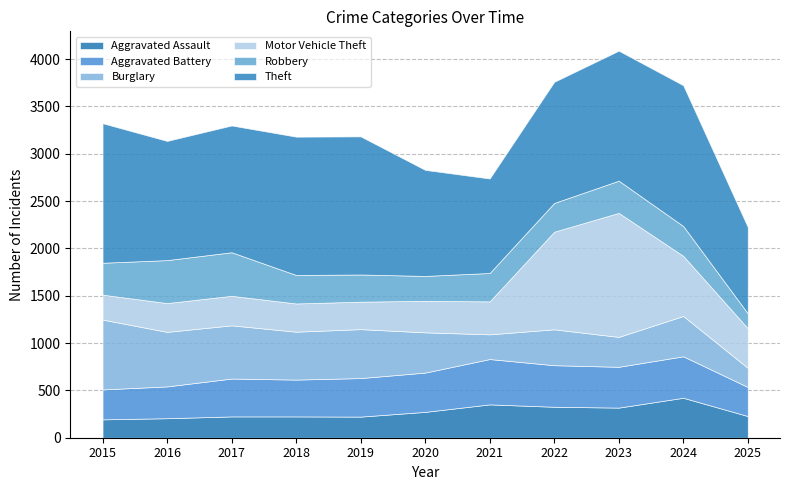

What is the difference between the maximum and minimum values in the Aggravated Battery series?

172